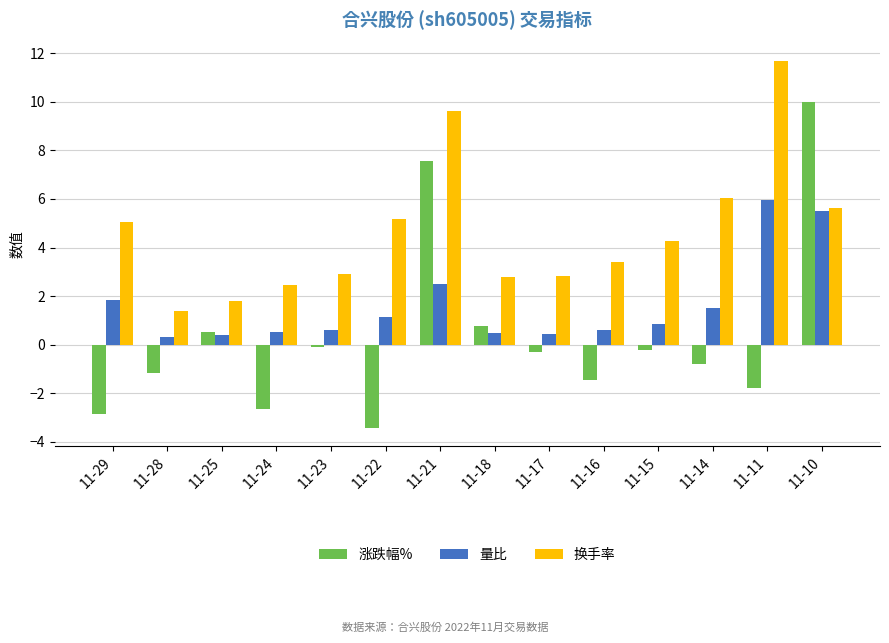

What is the value of the 量比 bar at the 10th from the left?

0.6